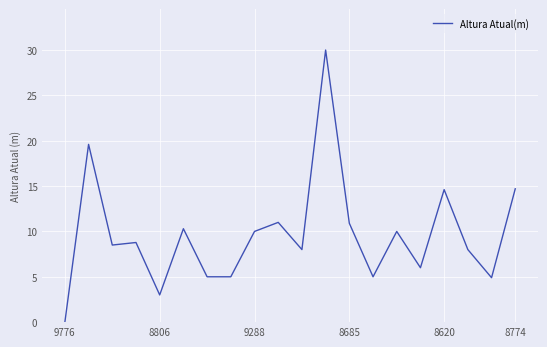

What is the maximum value shown in the chart?

30.0